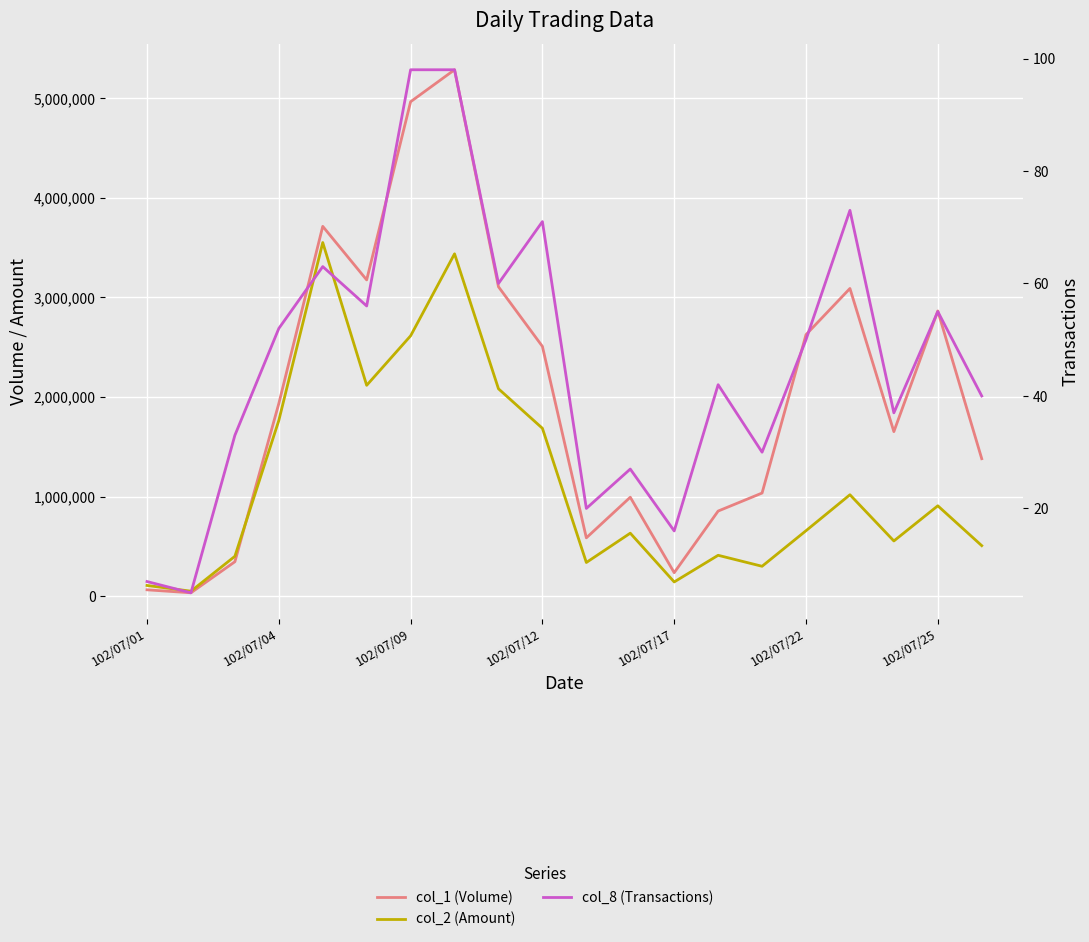

What are all the series names shown in the legend?

col_1 (Volume), col_2 (Amount), col_8 (Transactions)